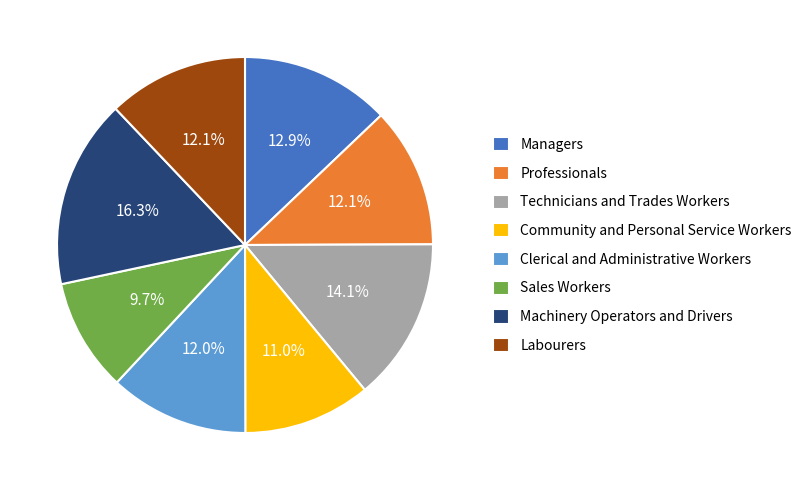

Count the number of slices in the pie.

8